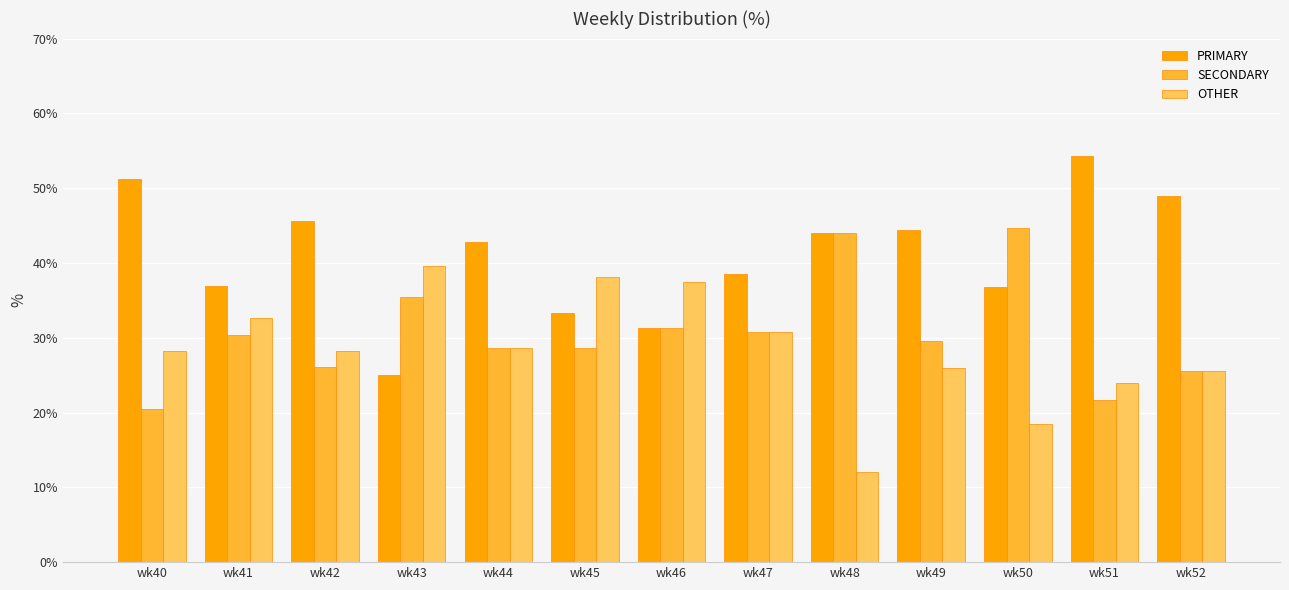

What is the minimum value shown in the chart?

12.0